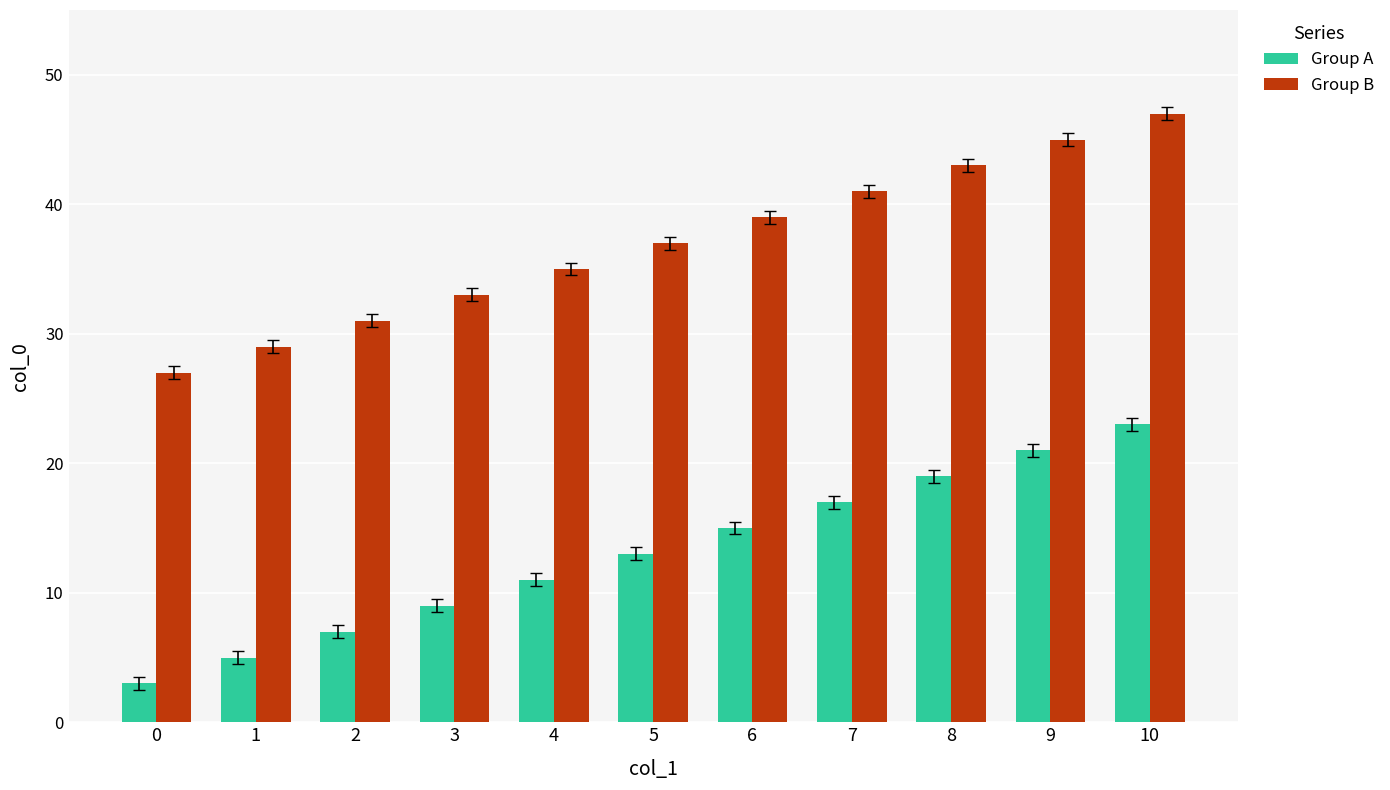

What is the sum of all Group A values?

143